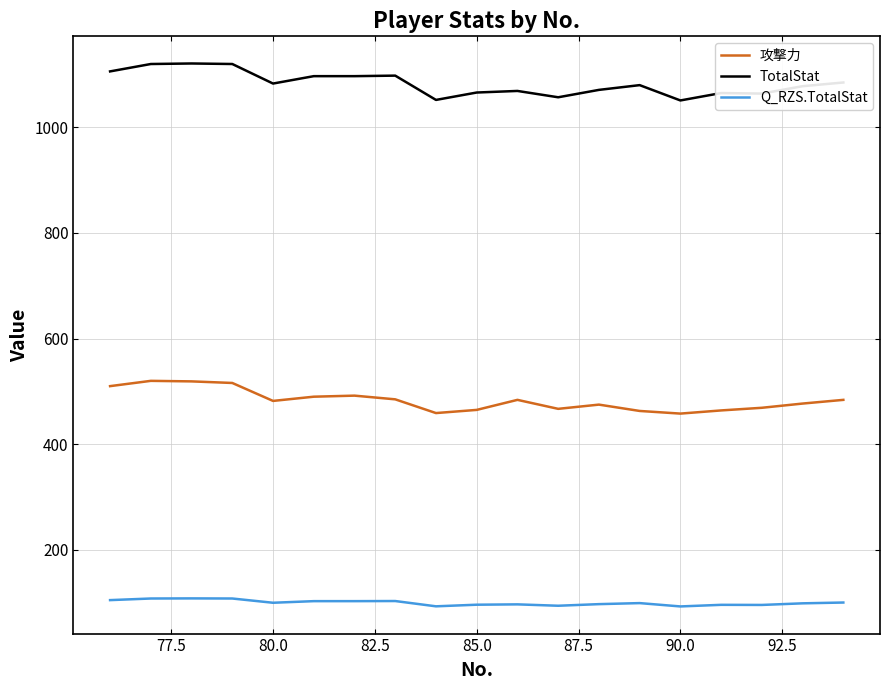

Rank the series by their maximum value, from highest to lowest.

TotalStat, 攻撃力, Q_RZS.TotalStat